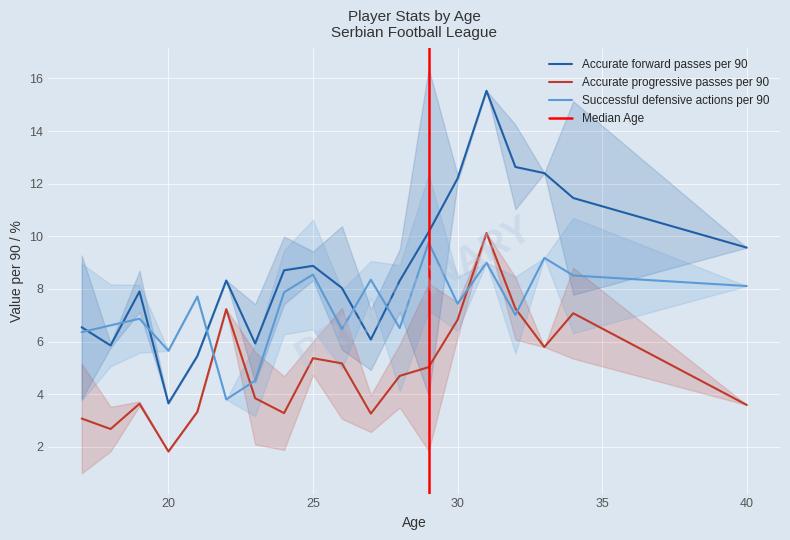

In Successful defensive actions per 90, how many points are higher than both neighbors (excluding endpoints)?

7